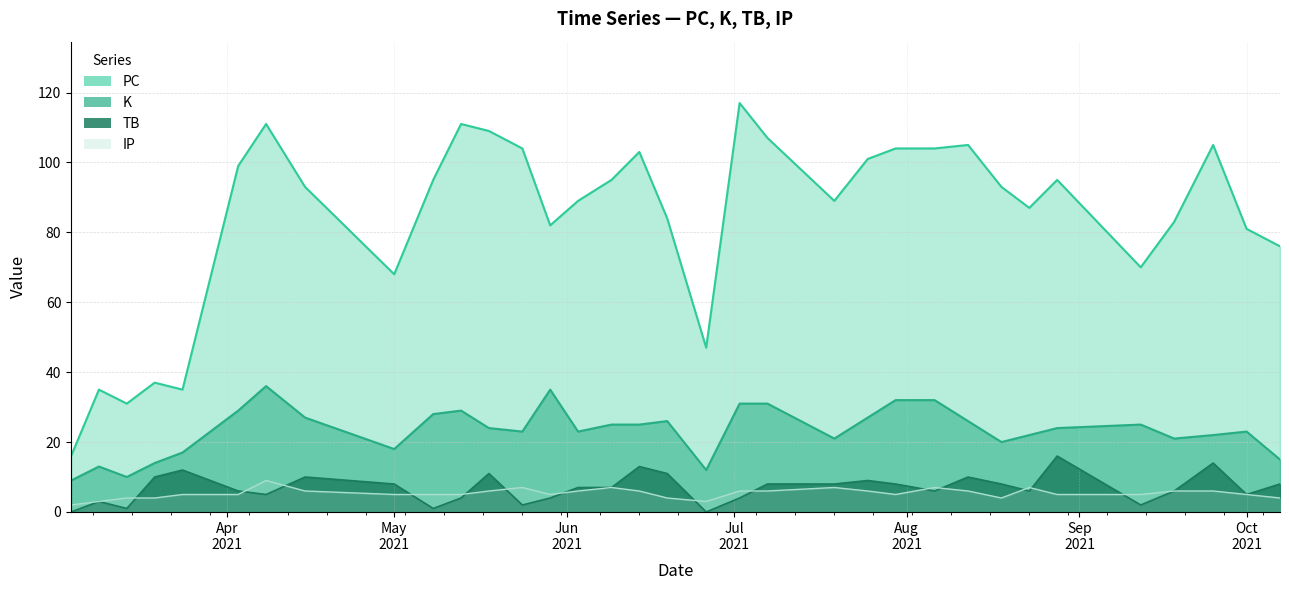

Rank the categories by TB value from highest to lowest.

5, 2, 17, 29, 16, 22, 8, 26, 30, 11, 0, 7, 10, 12, 13, 25, 18, 19, 3, 6, 9, 28, 1, 27, 14, 20, 23, 32, 4, 21, 24, 31, 15, 33